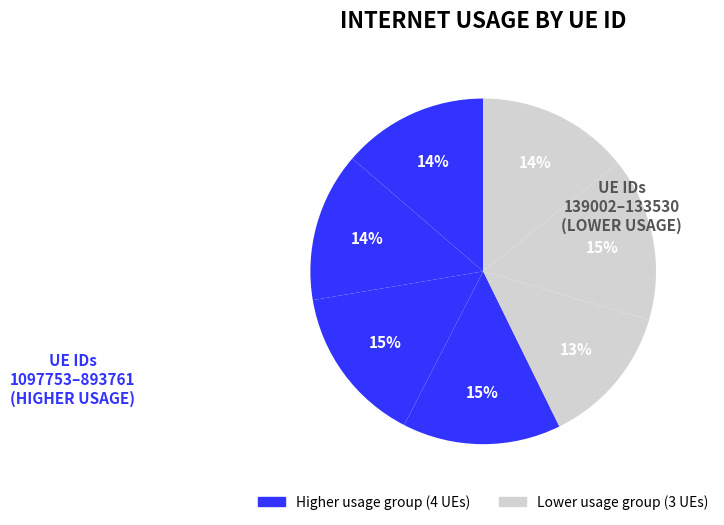

Which slice is the smallest?

139002